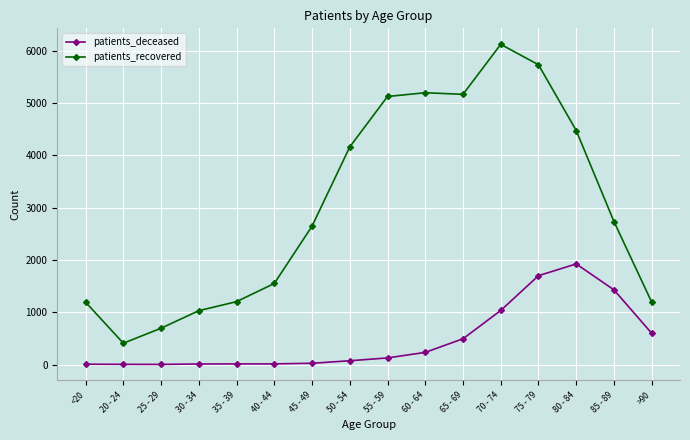

How many lines are shown in the chart?

2